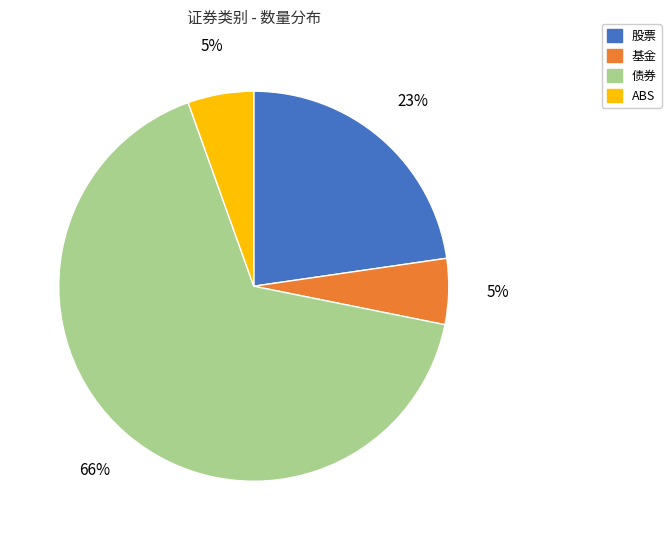

To the nearest percent, what is the combined percentage of ABS and 债券?

72%